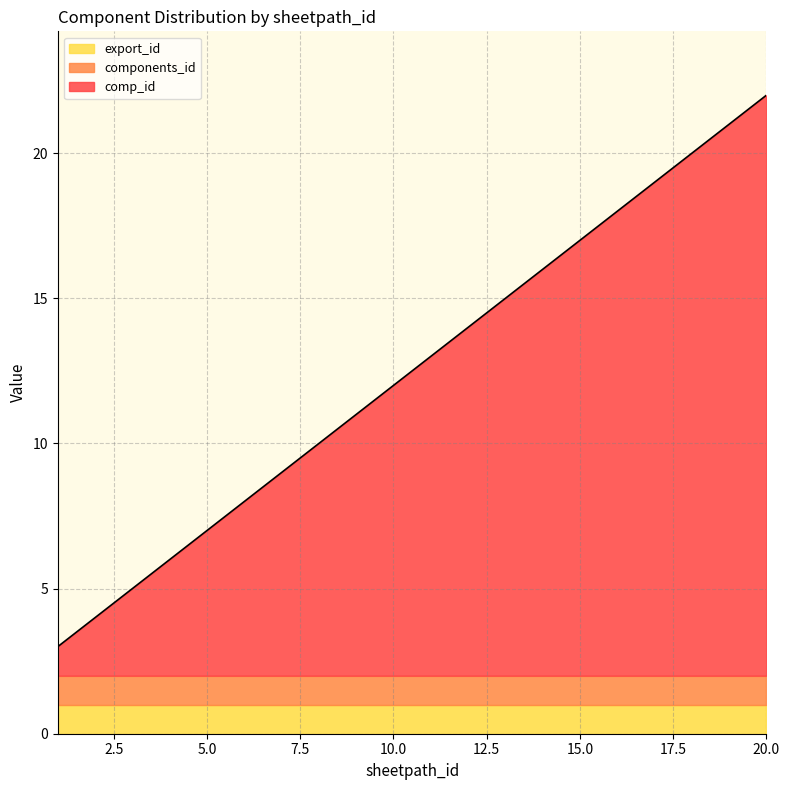

True or false: comp_id and components_id intersect in this chart.

False